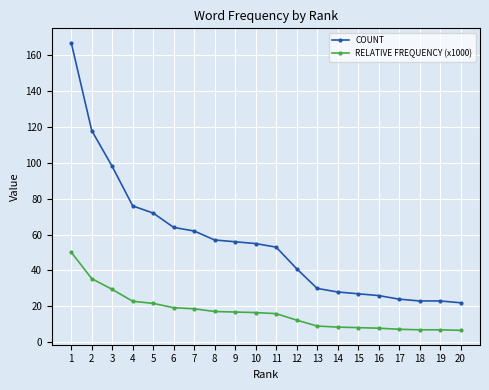

What is the total value across all series at 11?

68.9